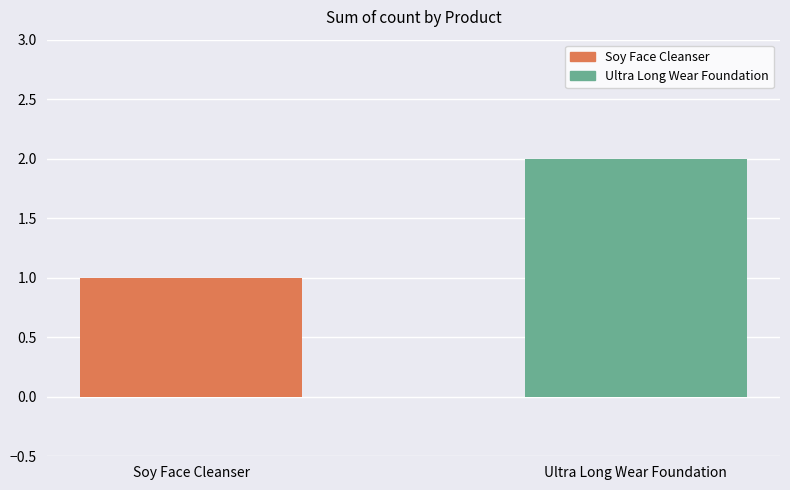

What is the change in value from Soy Face Cleanser to Ultra Long Wear Foundation?

+1